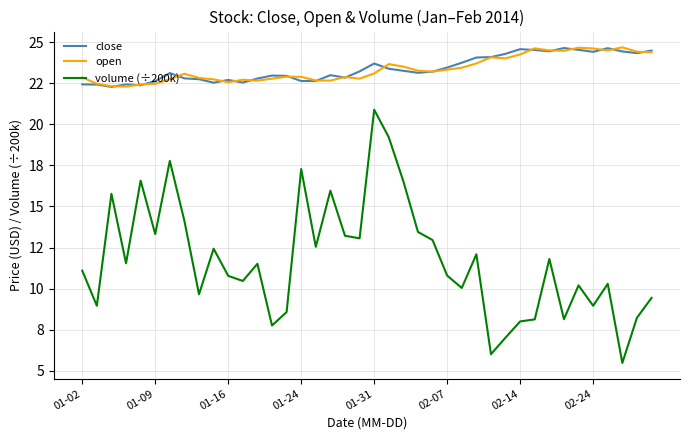

True or false: open and volume (÷200k) cross at least once.

False